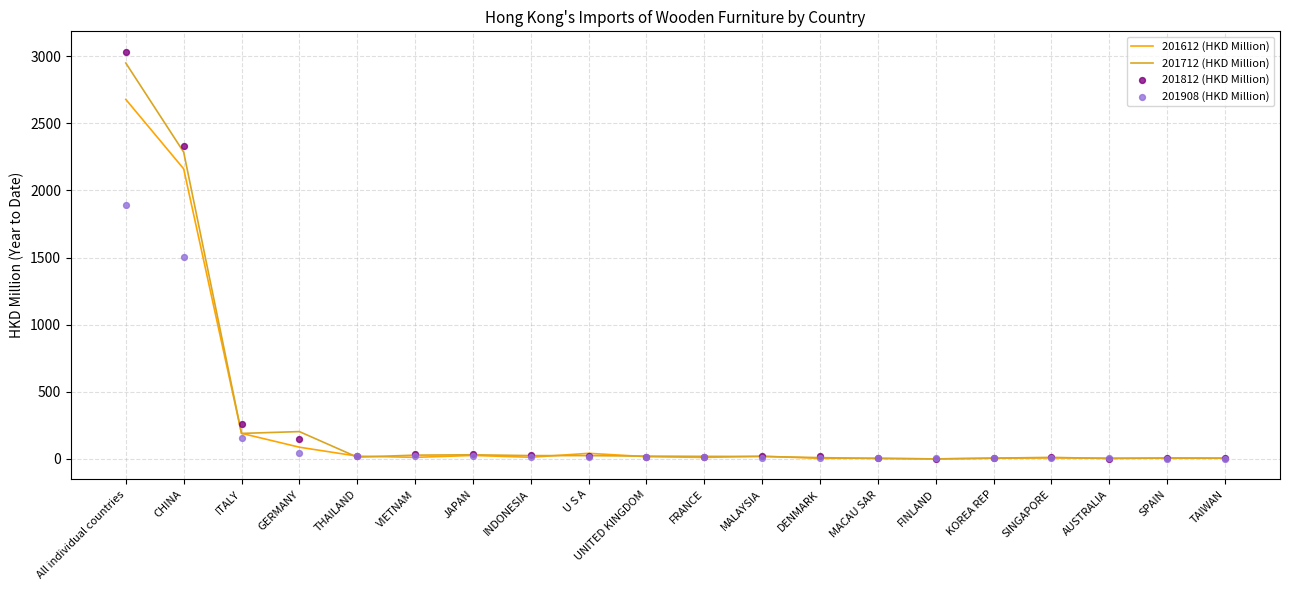

What is the total value across all series at MALAYSIA?

70.5